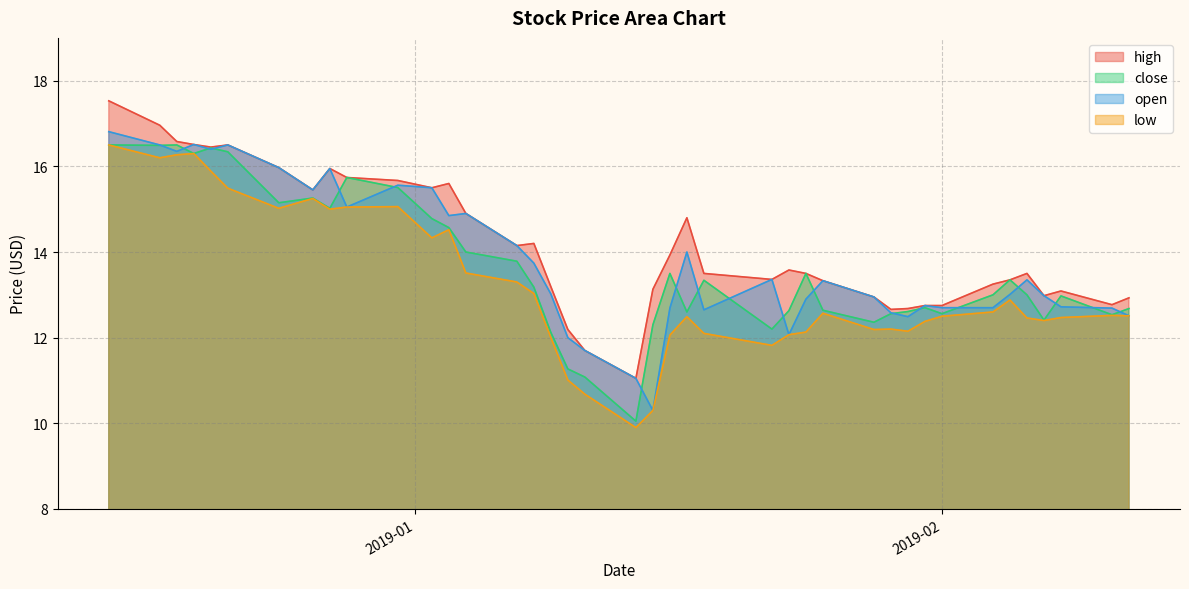

What is the sum of all high values?

566.6